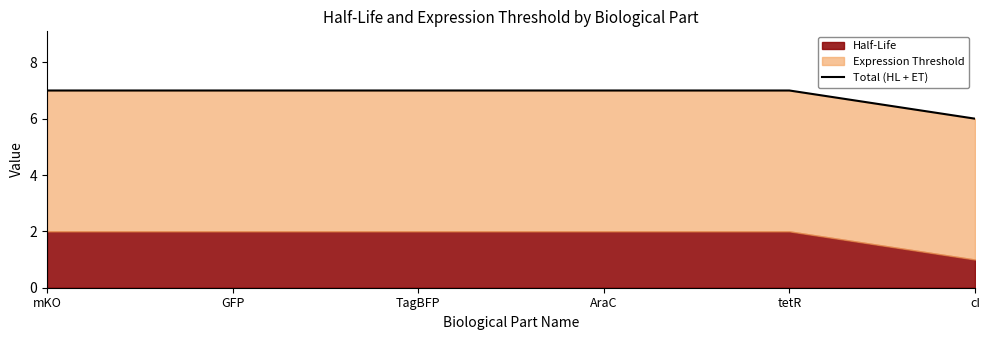

Rank the categories by value from highest to lowest.

mKO, GFP, TagBFP, AraC, tetR, cI